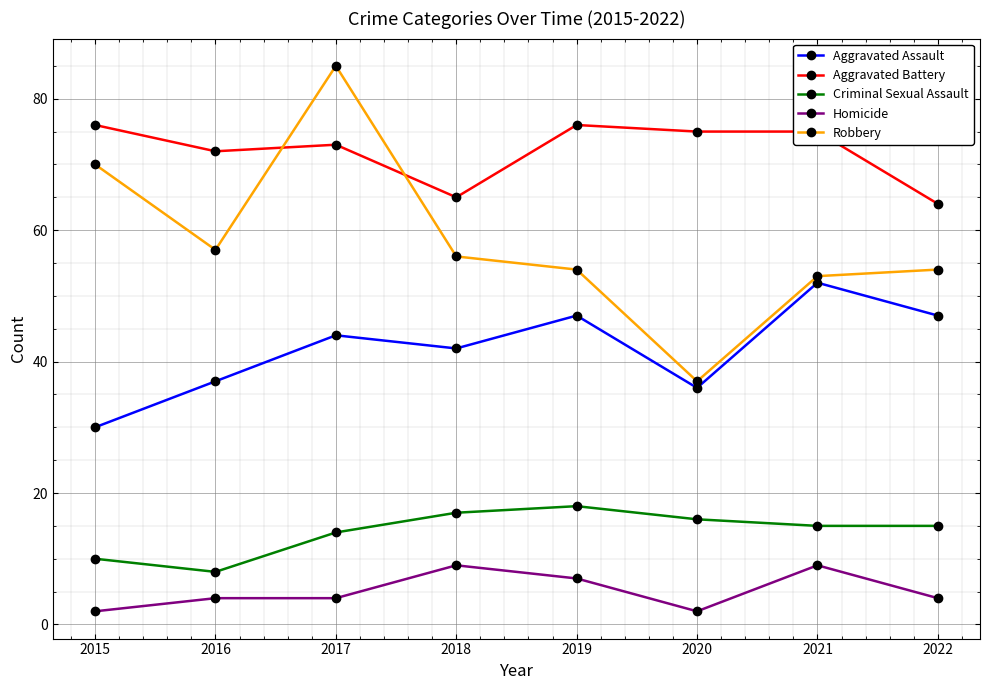

How many interior local peaks does the Aggravated Assault series have?

3